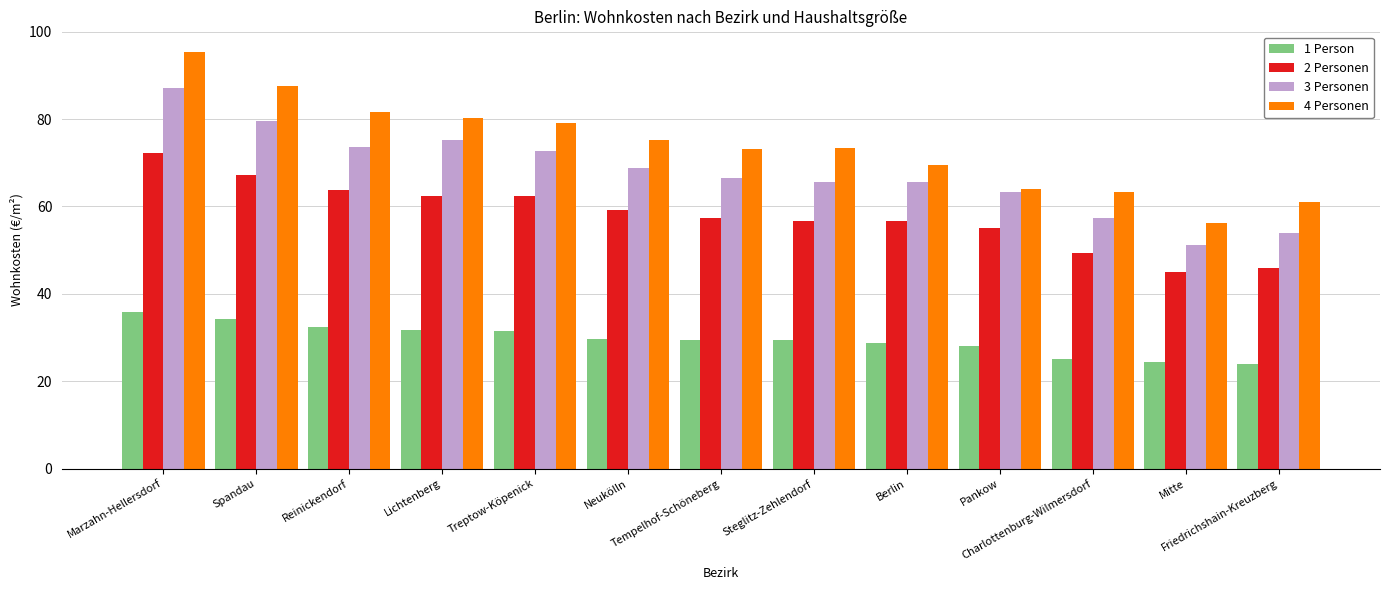

What are all the series names shown in the legend?

1 Person, 2 Personen, 3 Personen, 4 Personen